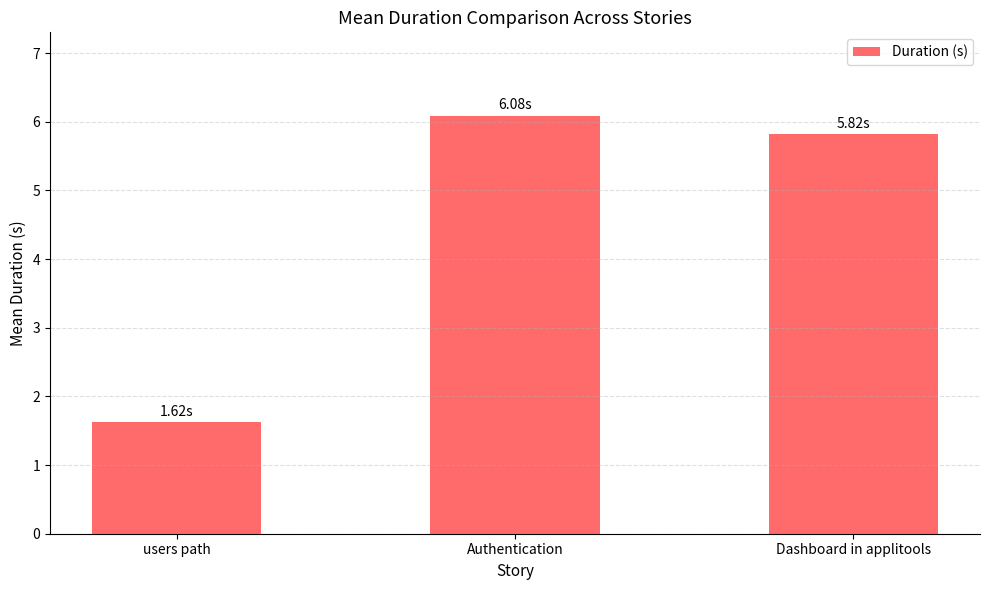

Reading left to right, what are all the values shown in this chart?

users path=1.6	Authentication=6.1	Dashboard in applitools=5.8